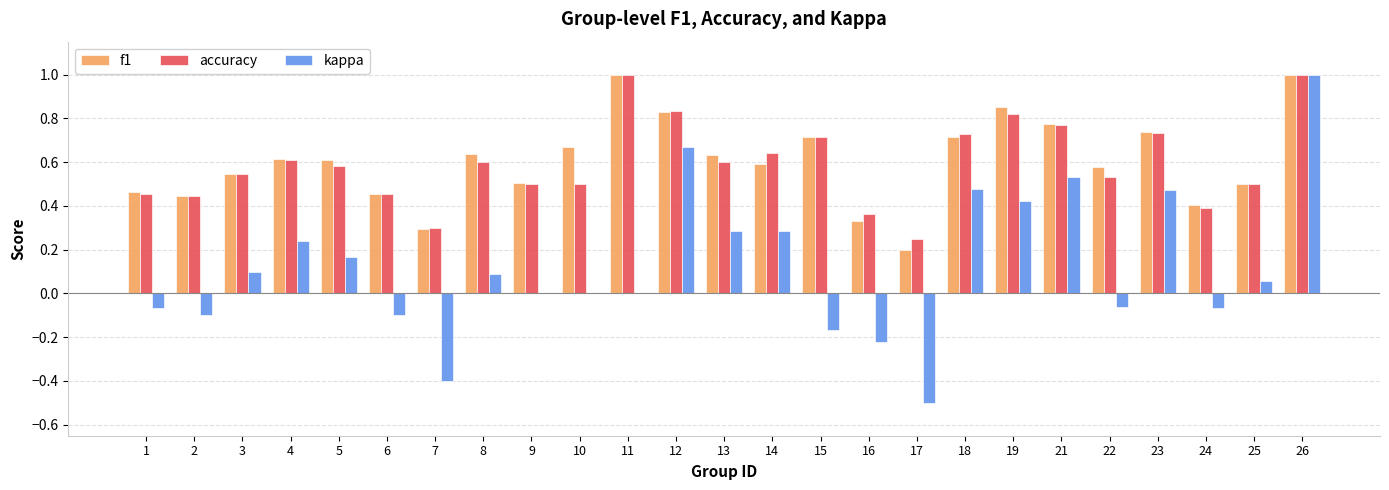

How many groups of bars are there?

25